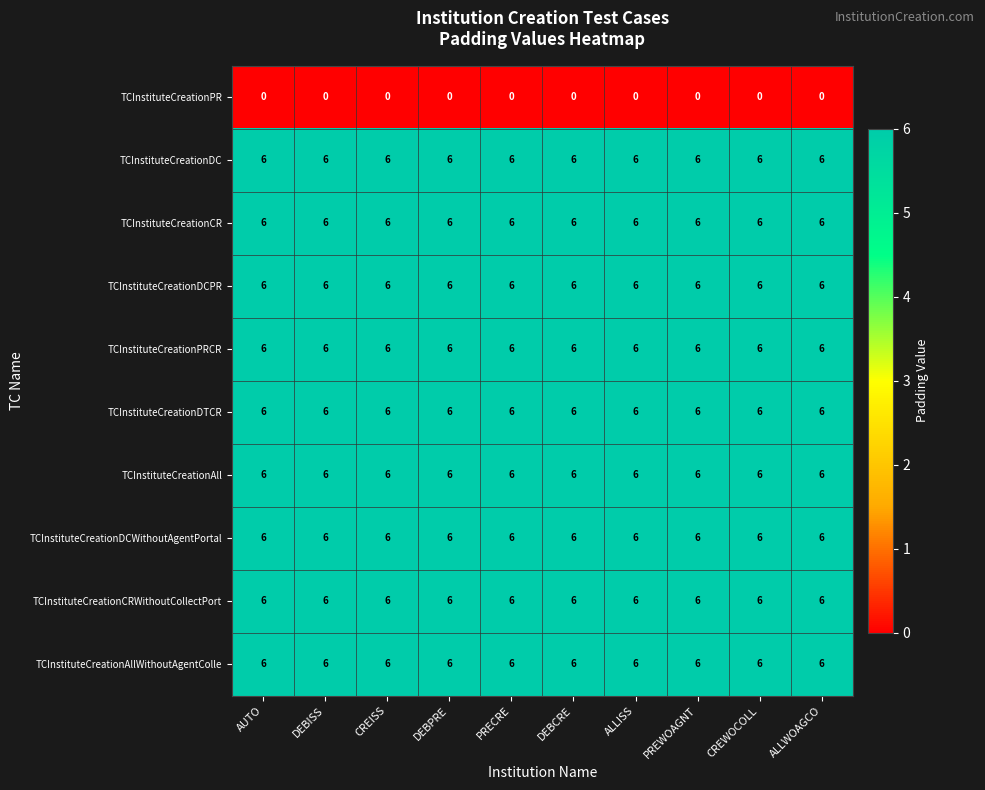

Read the TCInstituteCreationDCPR value at DEBCRE.

6